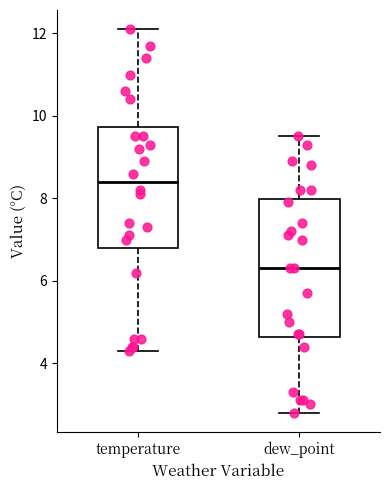

Reading left to right, read every box against the y-axis: the position of its median line, the range the box covers, and the ends of its whiskers. The values are not printed on the chart, so give them approximately, as read against the axis.

temperature: median 8.4, box 6.8 to 9.8, whiskers 4.4 to 12.2
dew_point: median 6.4, box 4.6 to 8.0, whiskers 2.8 to 9.6